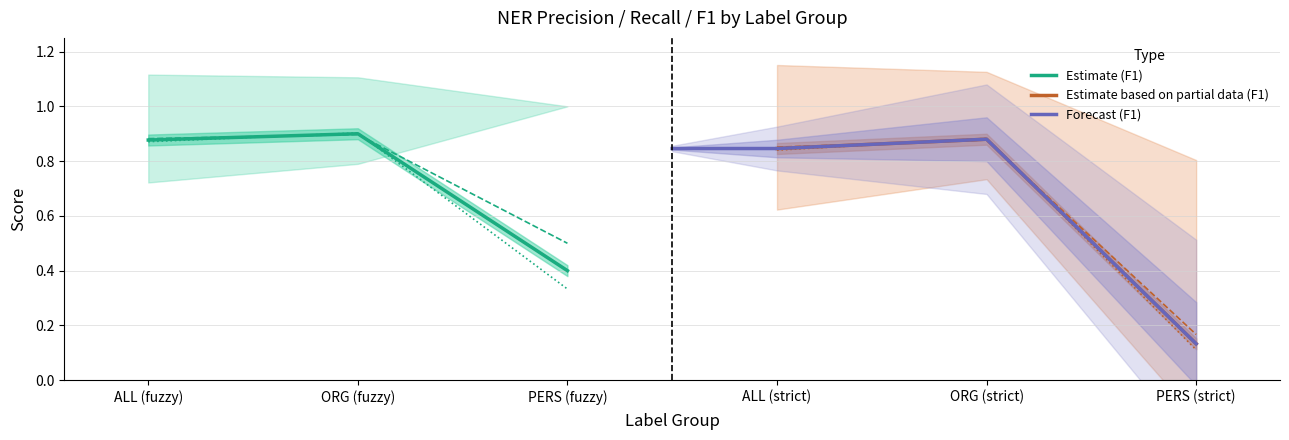

Is it true that R equals 0.1 at PERS (strict)?

True